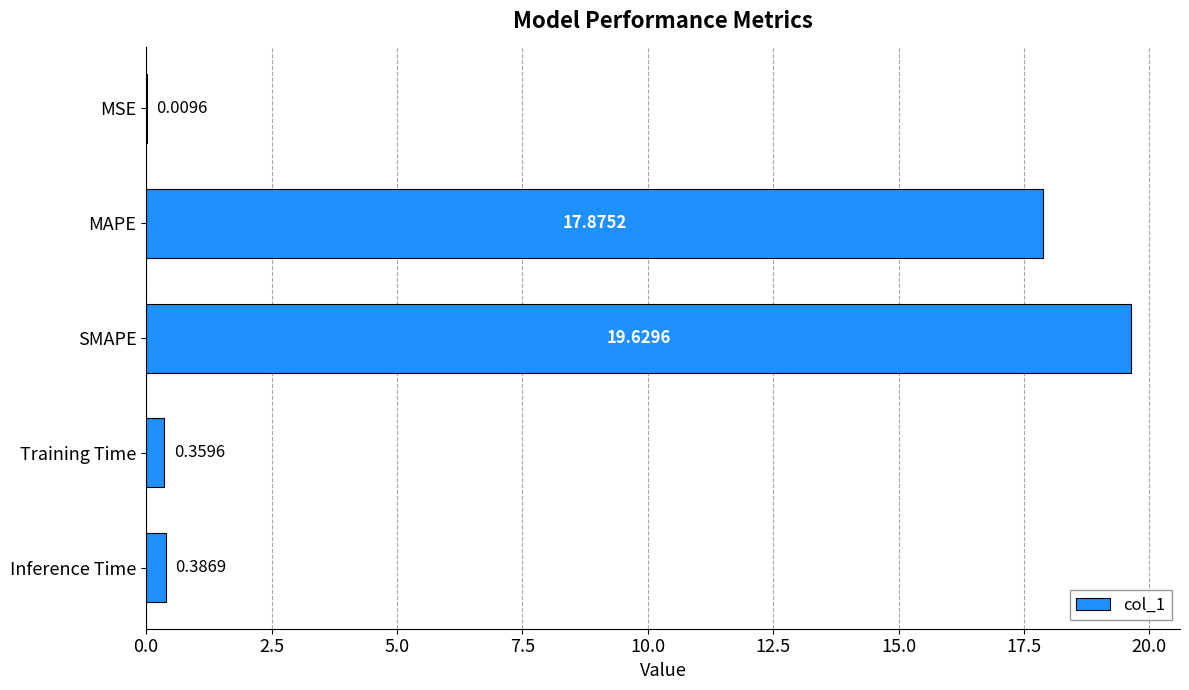

Does the chart contain stacked bars?

No